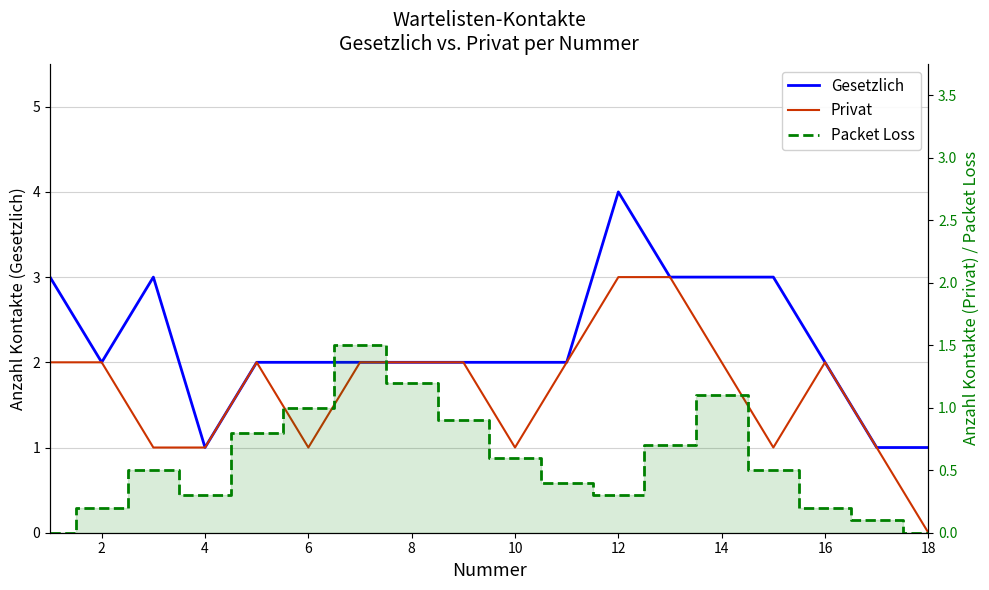

Which series has the largest total across all categories?

Gesetzlich